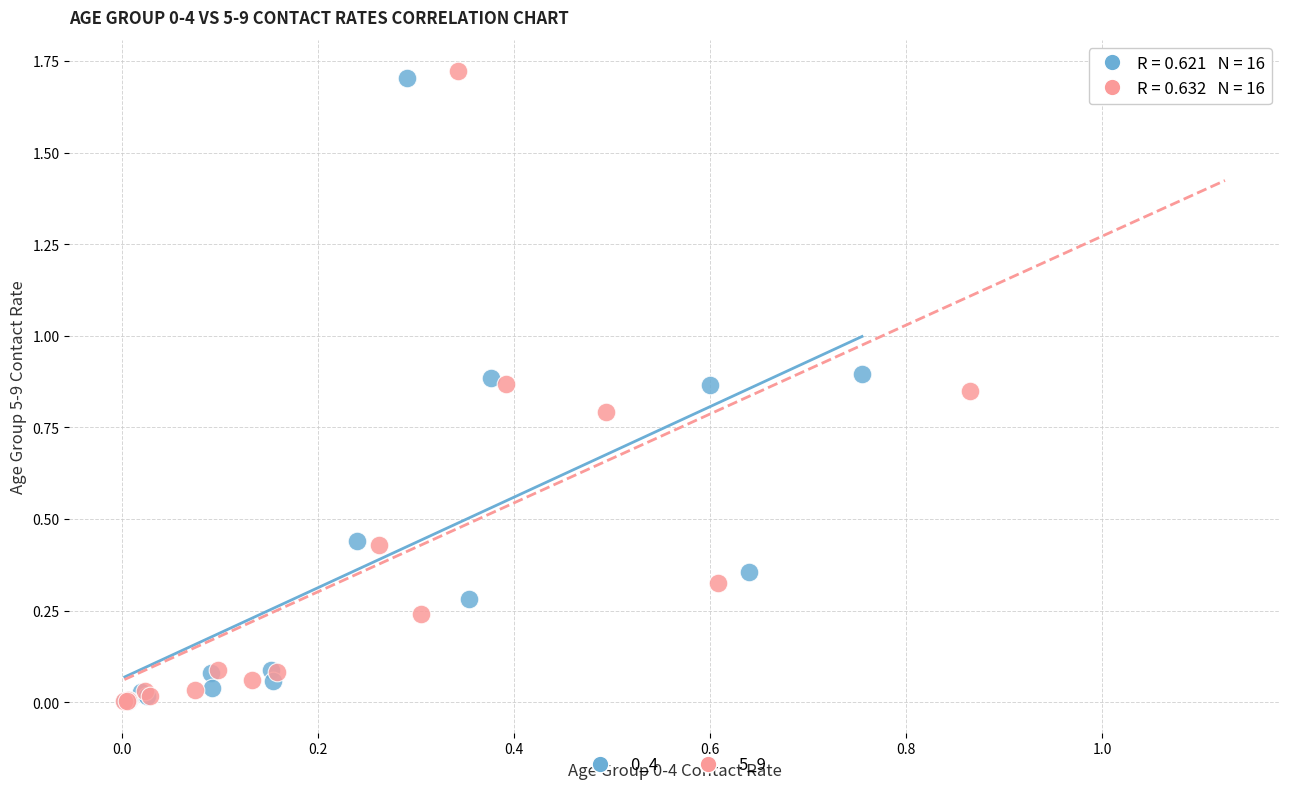

Which series has the largest Y range (max minus min)?

5_9